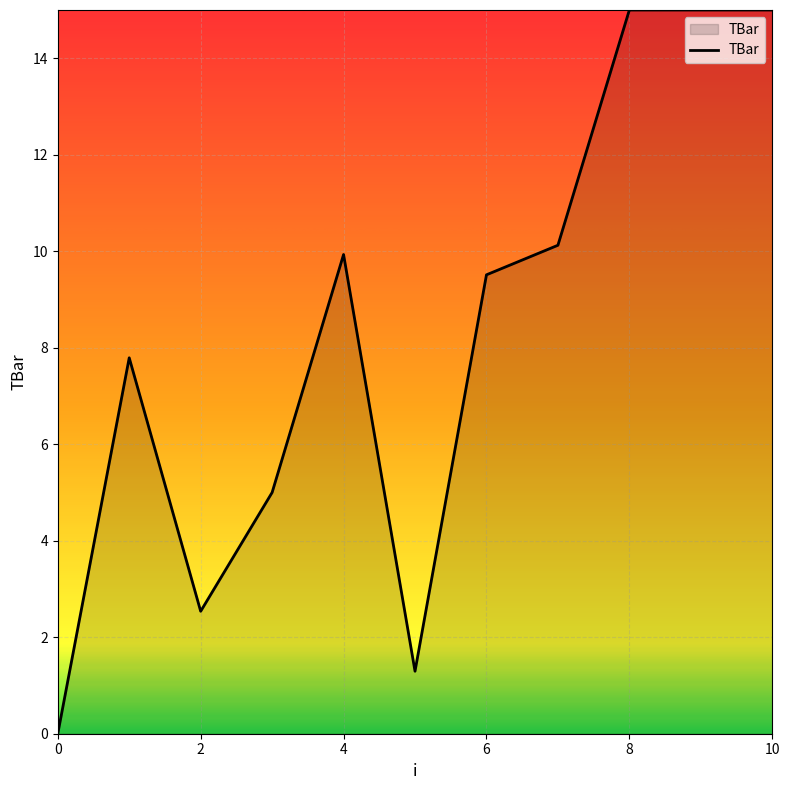

What is the difference between the maximum and minimum values?

15.0